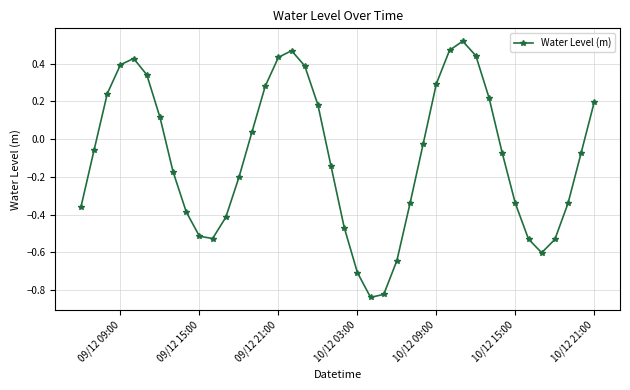

True or false: there are more than 0 points higher than both neighbors.

True